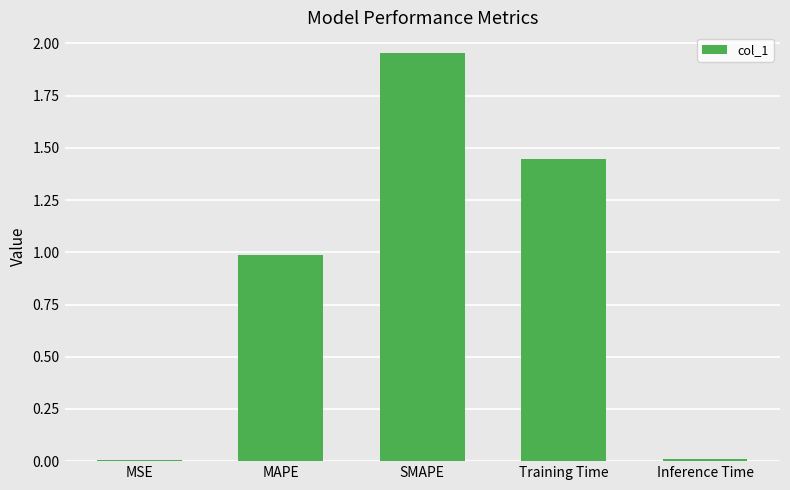

At which category does the chart reach its peak across all series?

SMAPE